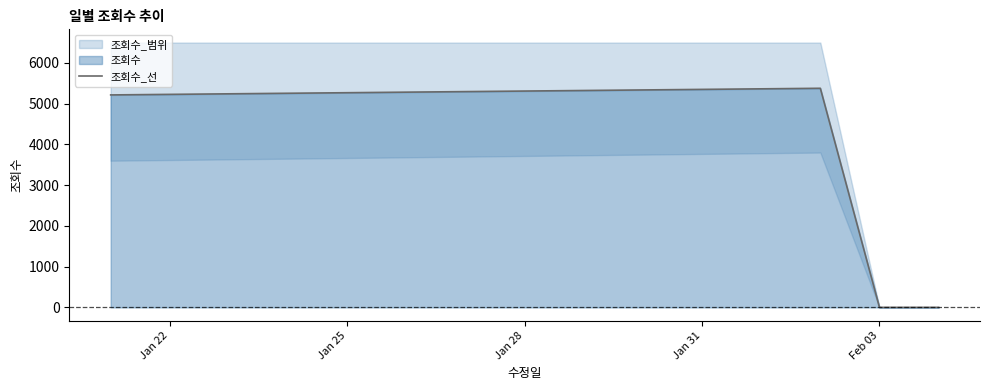

What is the difference between the maximum and minimum values?

5378